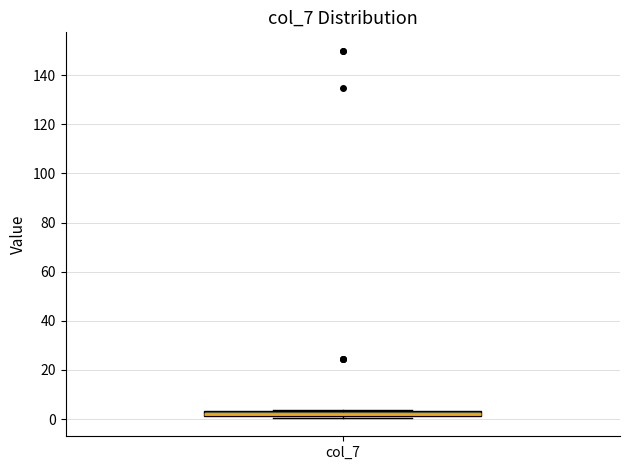

Where is the lower edge of the box for col_7 on the y-axis? The values are not printed on the chart, so give them approximately, as read against the axis.

2